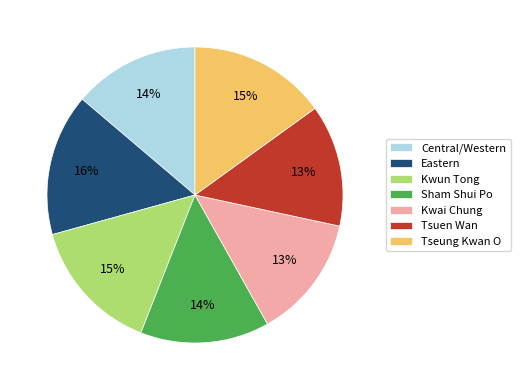

Count the number of slices in the pie.

7